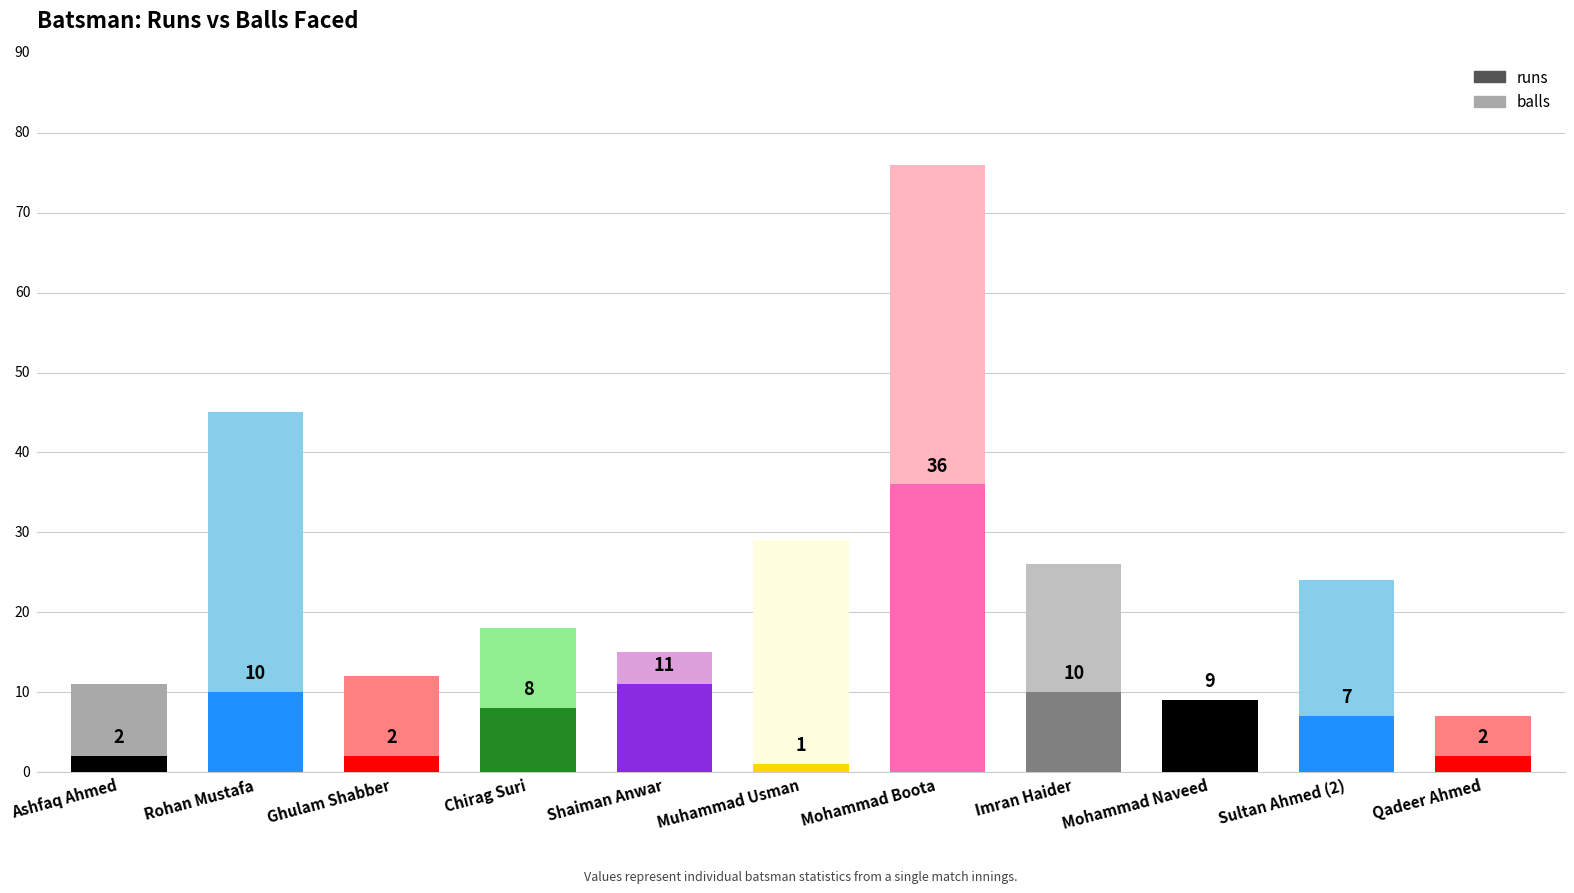

What is the label of the 4th bar from the left?

Chirag Suri